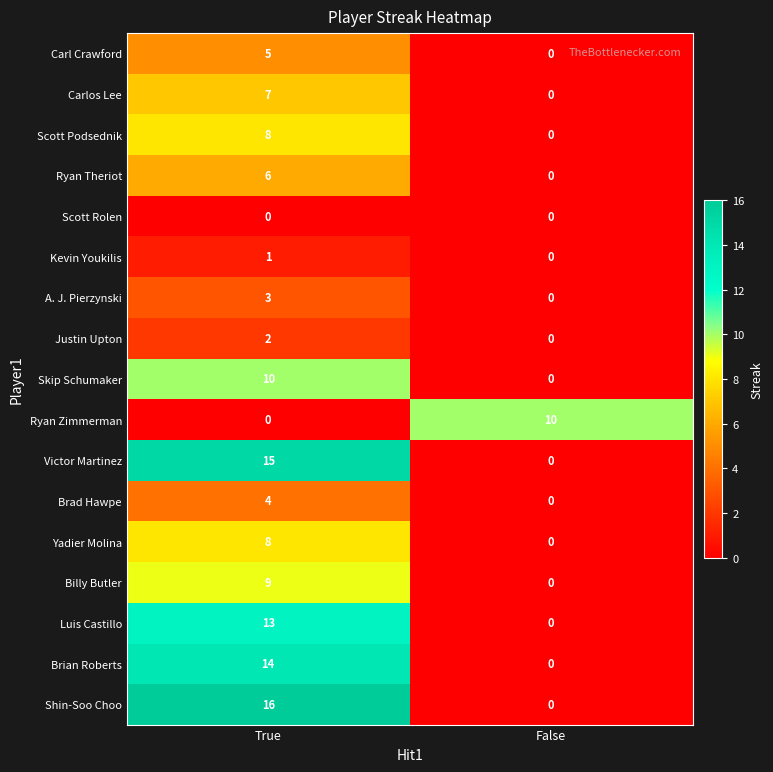

True or false: Victor Martinez has a value of 5 at True.

False